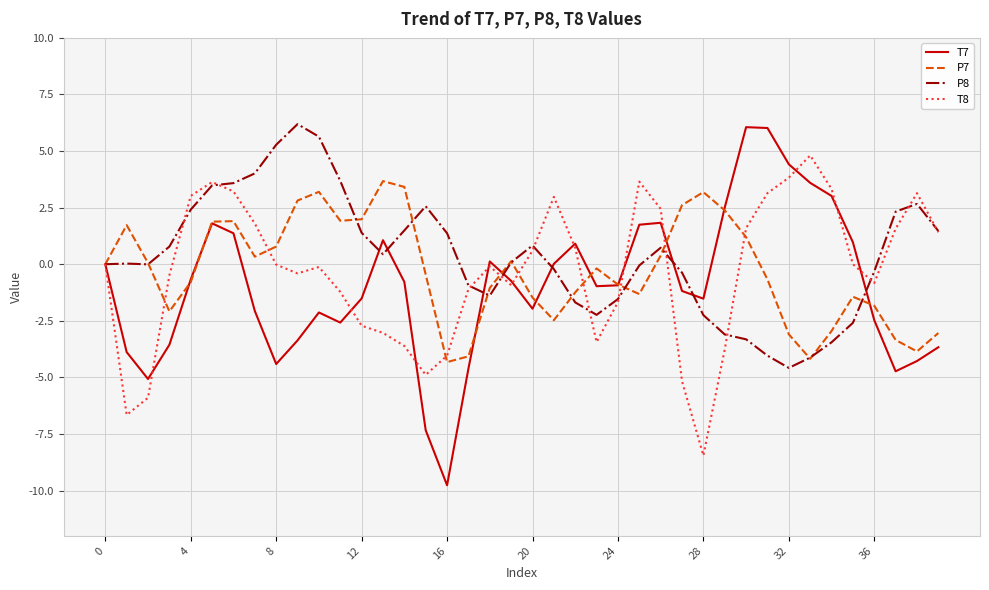

Which series has the widest spread of values?

T7